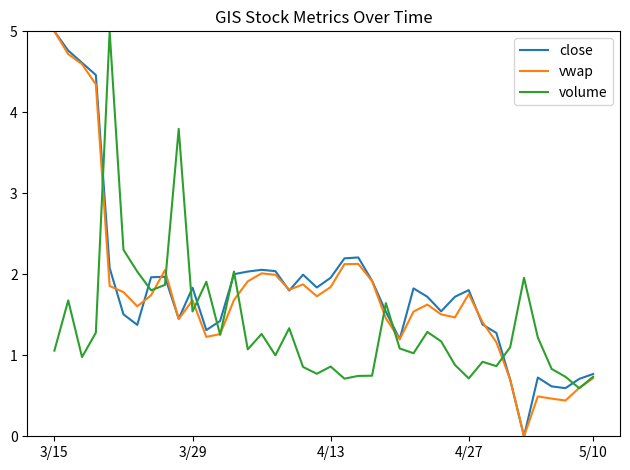

How many values in the vwap series exceed 1?

33